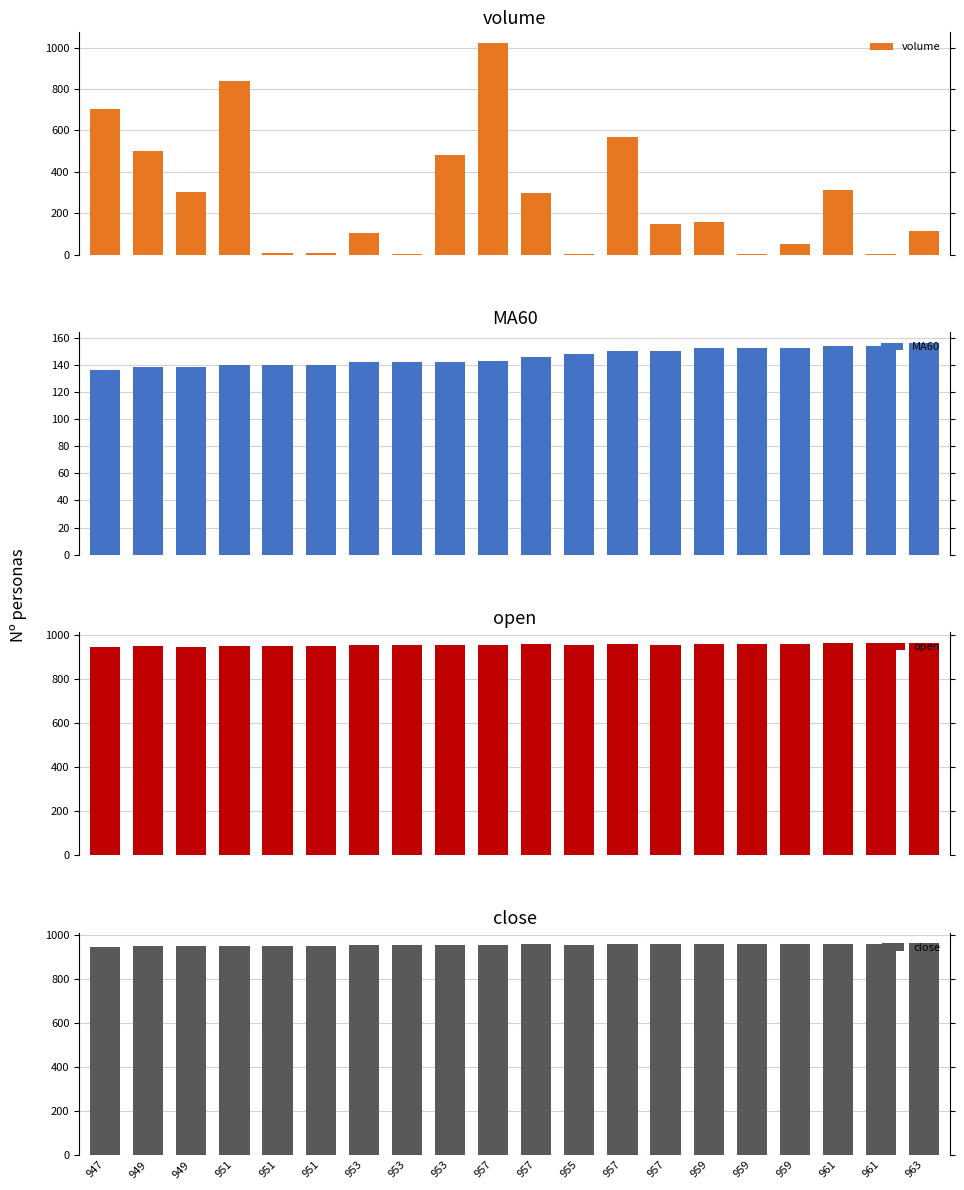

List the series in order of their peak value, highest first.

volume, open, close, MA60